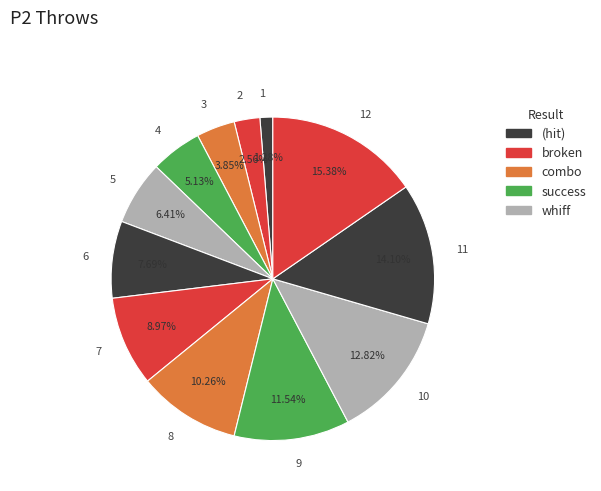

To the nearest percent, what portion does 2 represent?

3%